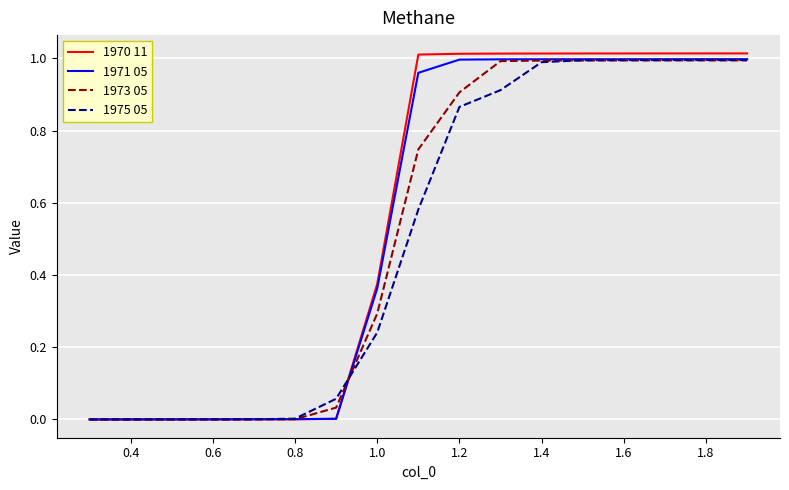

Which series has the largest range (max minus min)?

1970 11